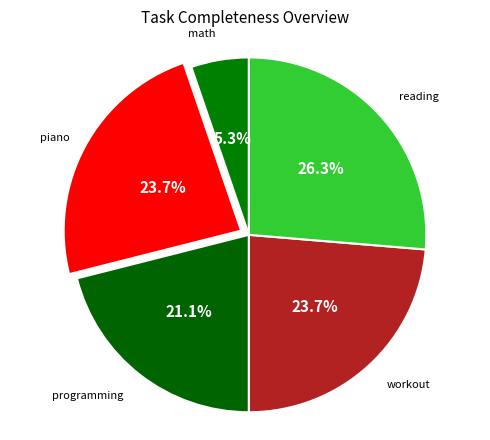

How much of the chart is everything except math?

94.7%